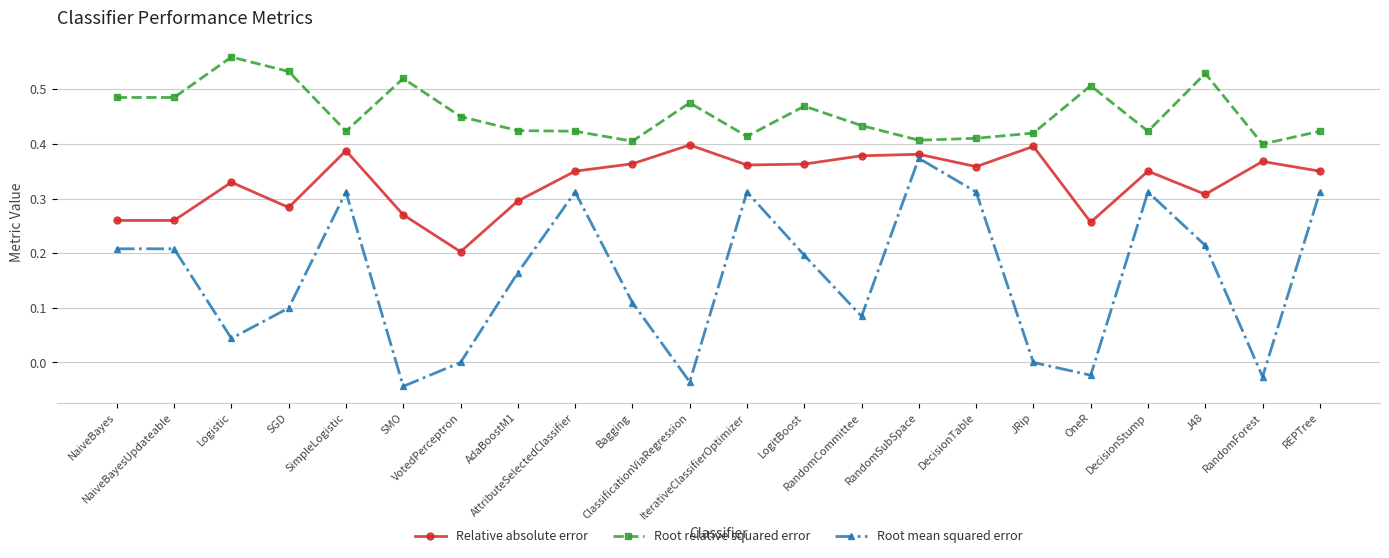

The Root mean squared error series shows 0.1 at SGD. True or false?

True